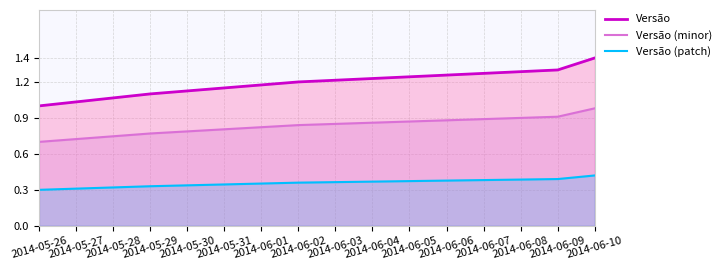

Rank the series by their maximum value, from lowest to highest.

Versão (patch), Versão (minor), Versão